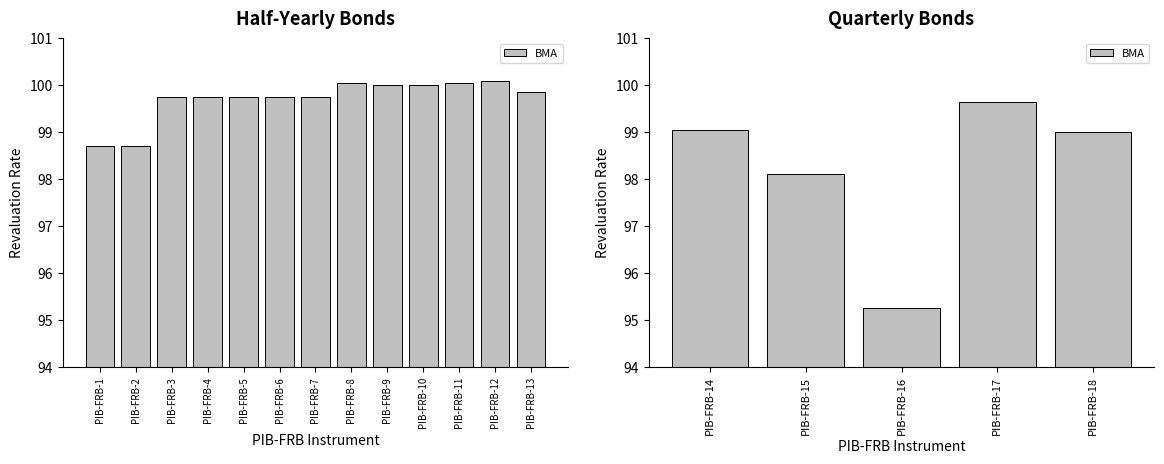

What is the ratio of the value at PIB-FRB-14 to the value at PIB-FRB-17?

1.0